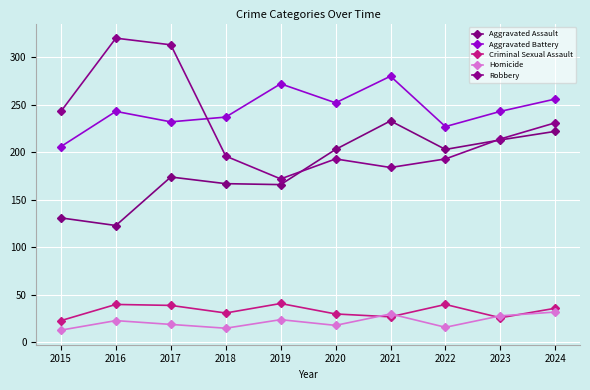

What is the approximate value of Homicide at 2020, to the nearest 10?

20